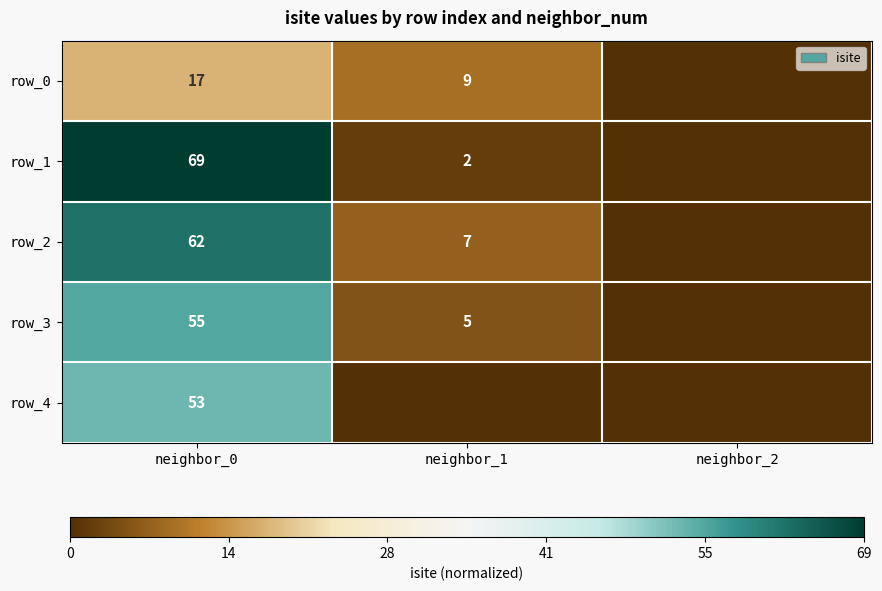

Which category has the lowest value across all series?

neighbor_2